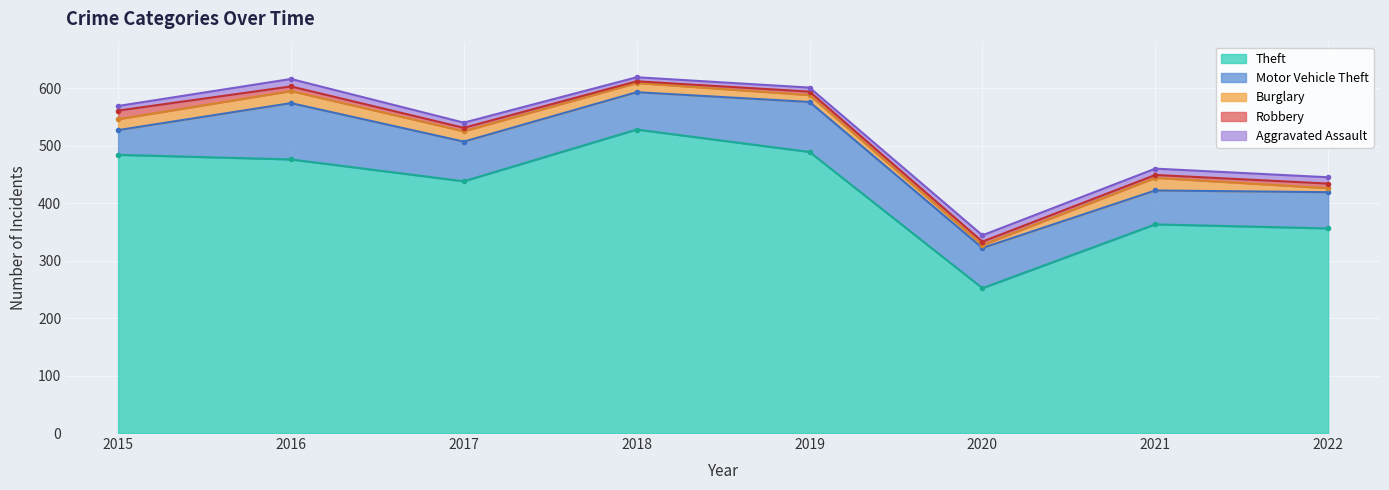

True or false: Aggravated Assault and Theft cross at least once.

False